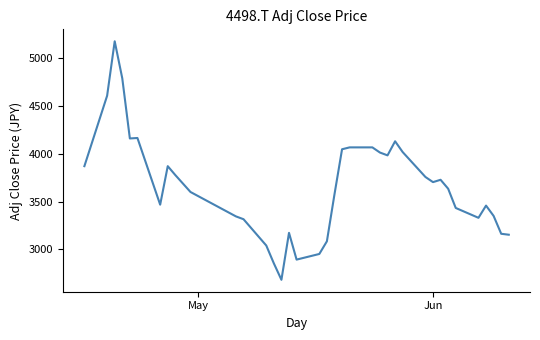

What is the difference between the second highest and minimum values?

2100.9